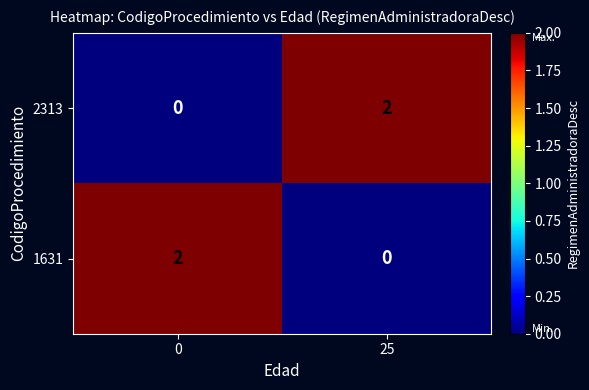

Is the value of 1631 at 0 greater than the value of 2313 at 0?

Yes